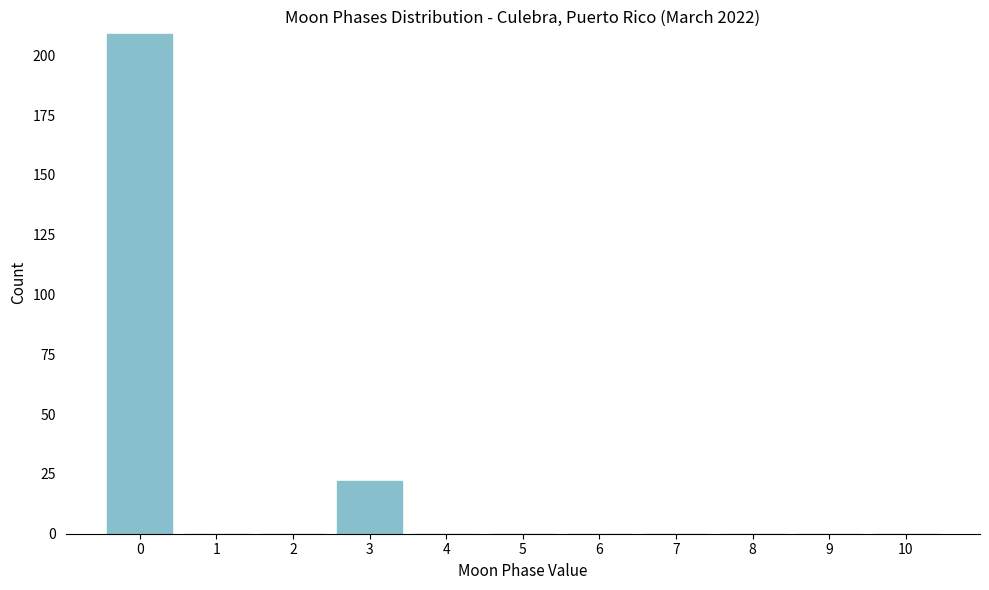

Reading left to right, what are all the values shown in this chart?

0=209	1=0	2=0	3=22	4=0	5=0	6=0	7=0	8=0	9=0	10=0